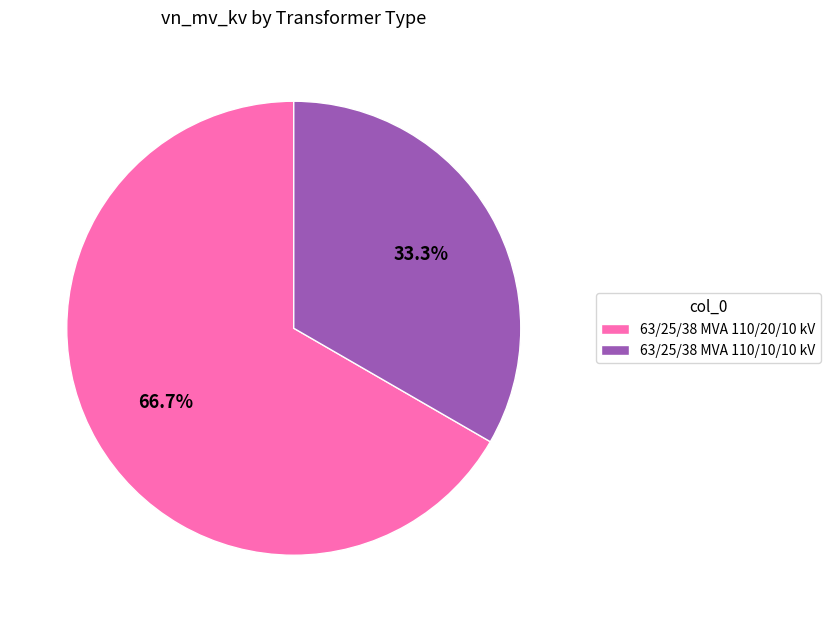

The 63/25/38 MVA 110/20/10 kV slice represents 55% of the pie. True or false?

False